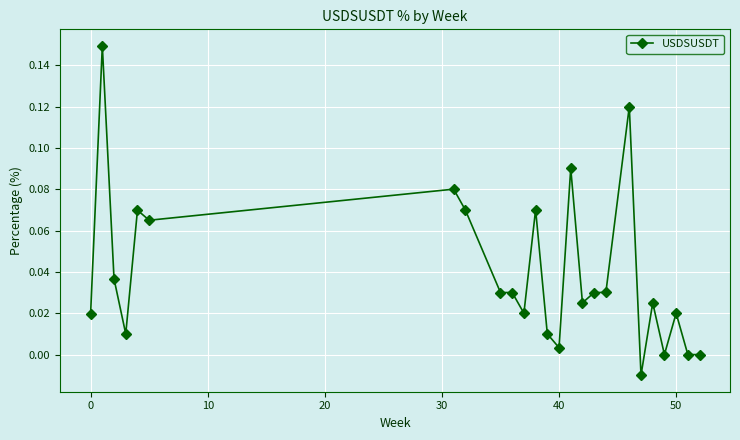

How many data points does each series have?

25